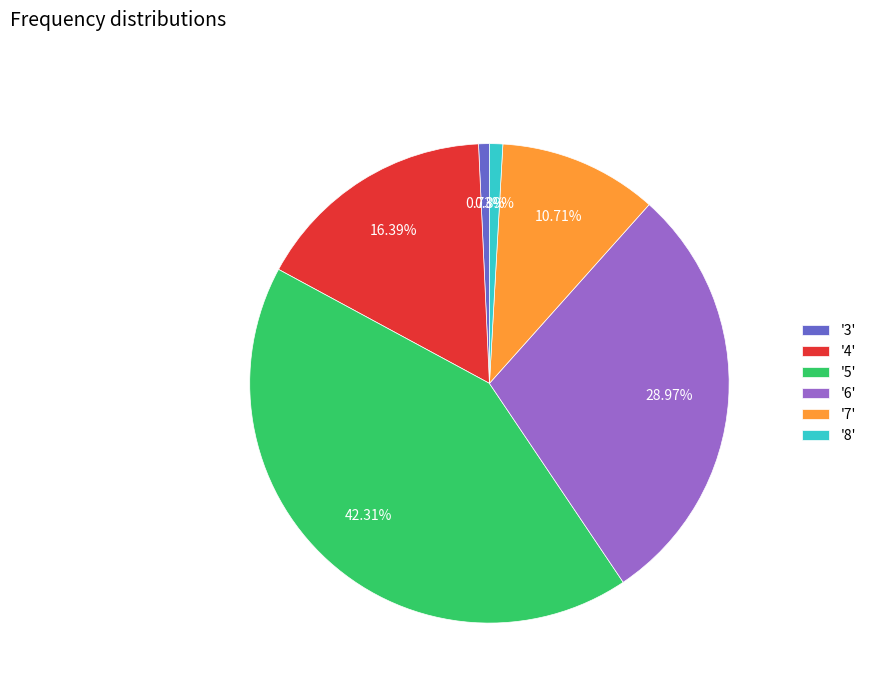

How many slices are in this pie chart?

6